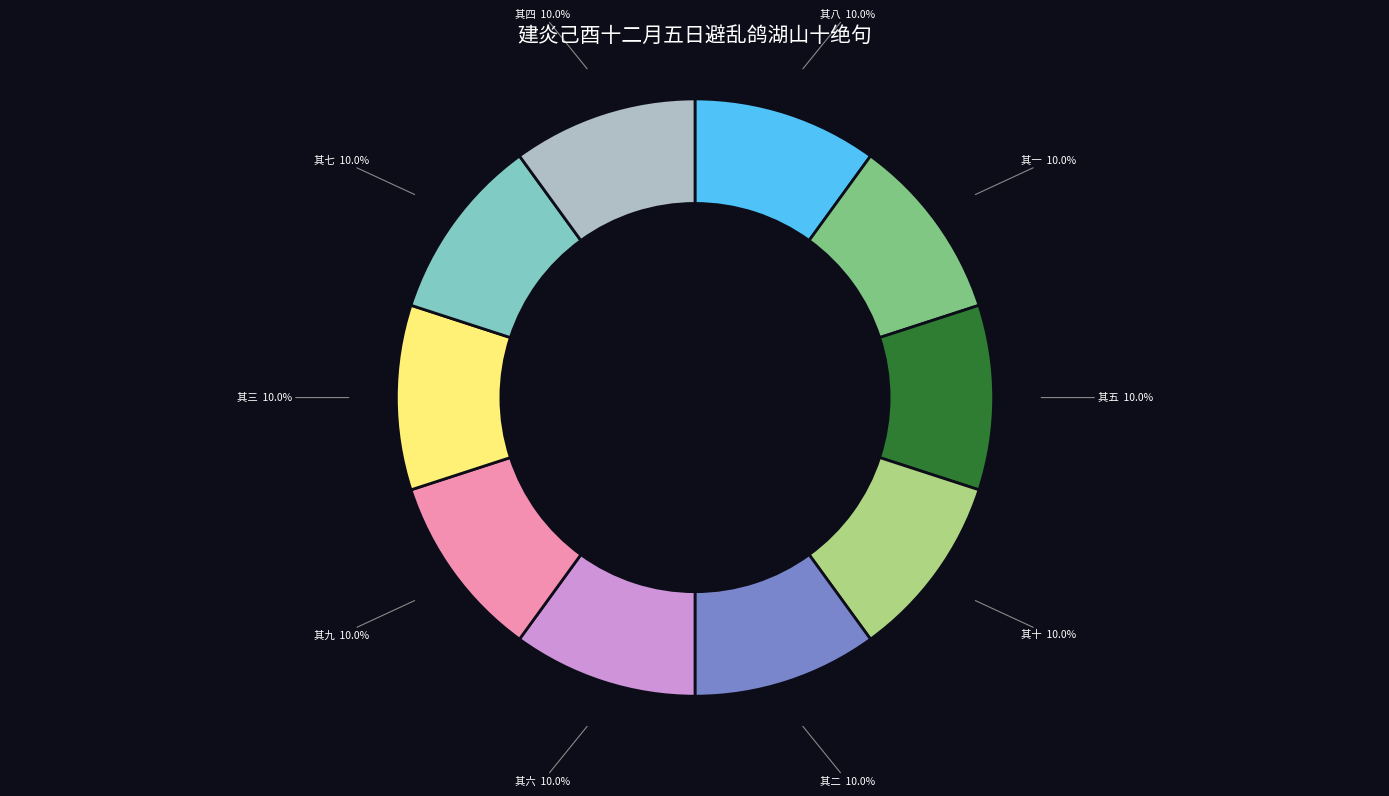

Is there a majority slice in this chart?

No